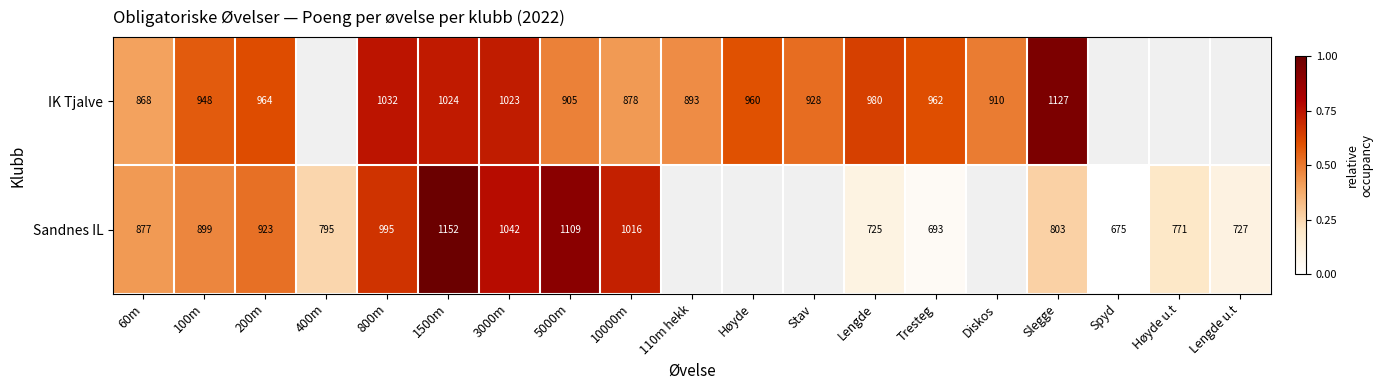

Rank the series at Lengde from lowest to highest value.

Sandnes IL, IK Tjalve